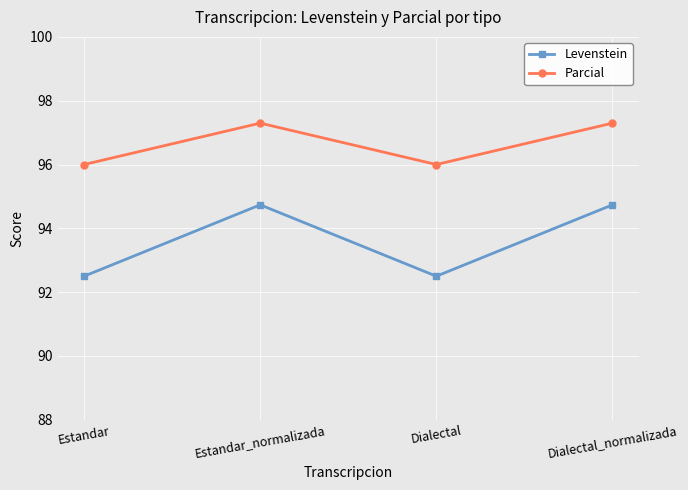

At which category does Parcial reach its first local valley?

Dialectal